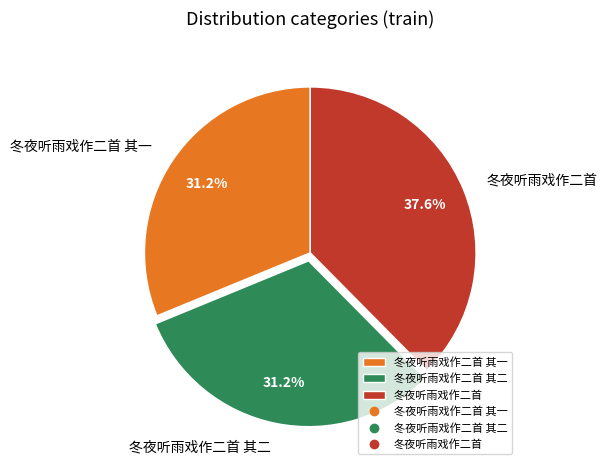

What percentage is the 冬夜听雨戏作二首 其二 slice, to the nearest percent?

31%